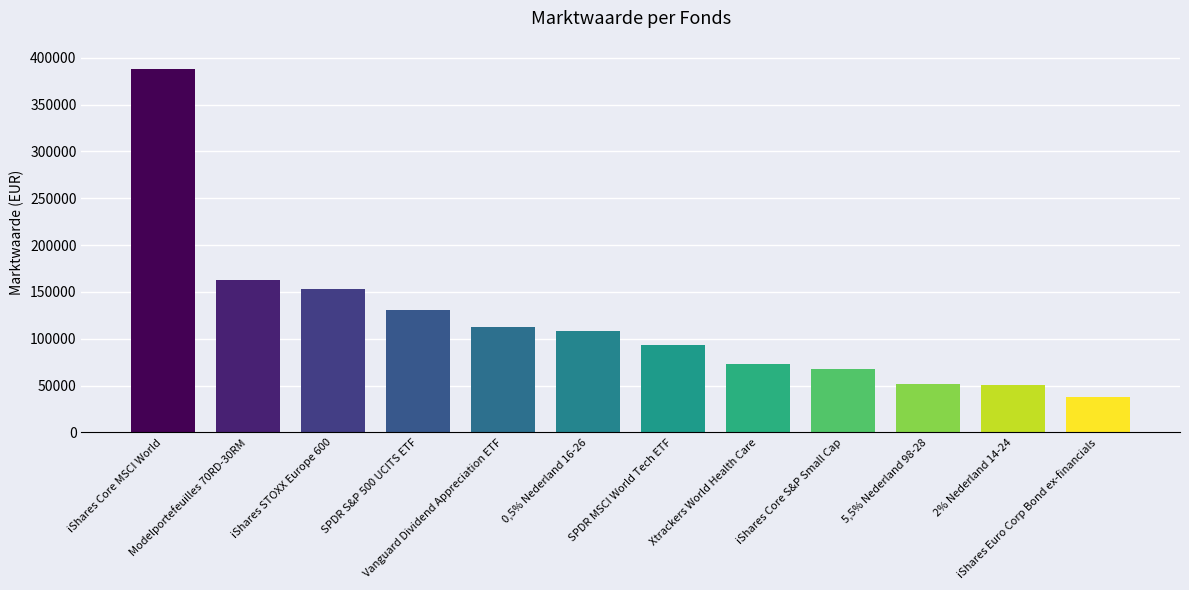

Does the chart contain stacked bars?

No